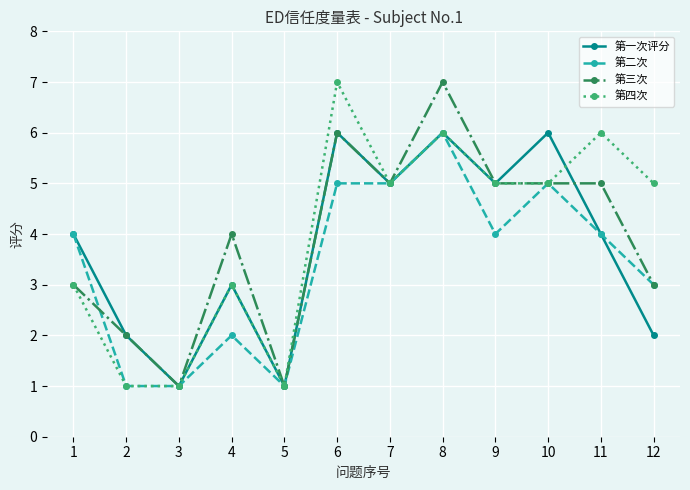

What is the value of the 第二次 point at the 11th from the left?

4